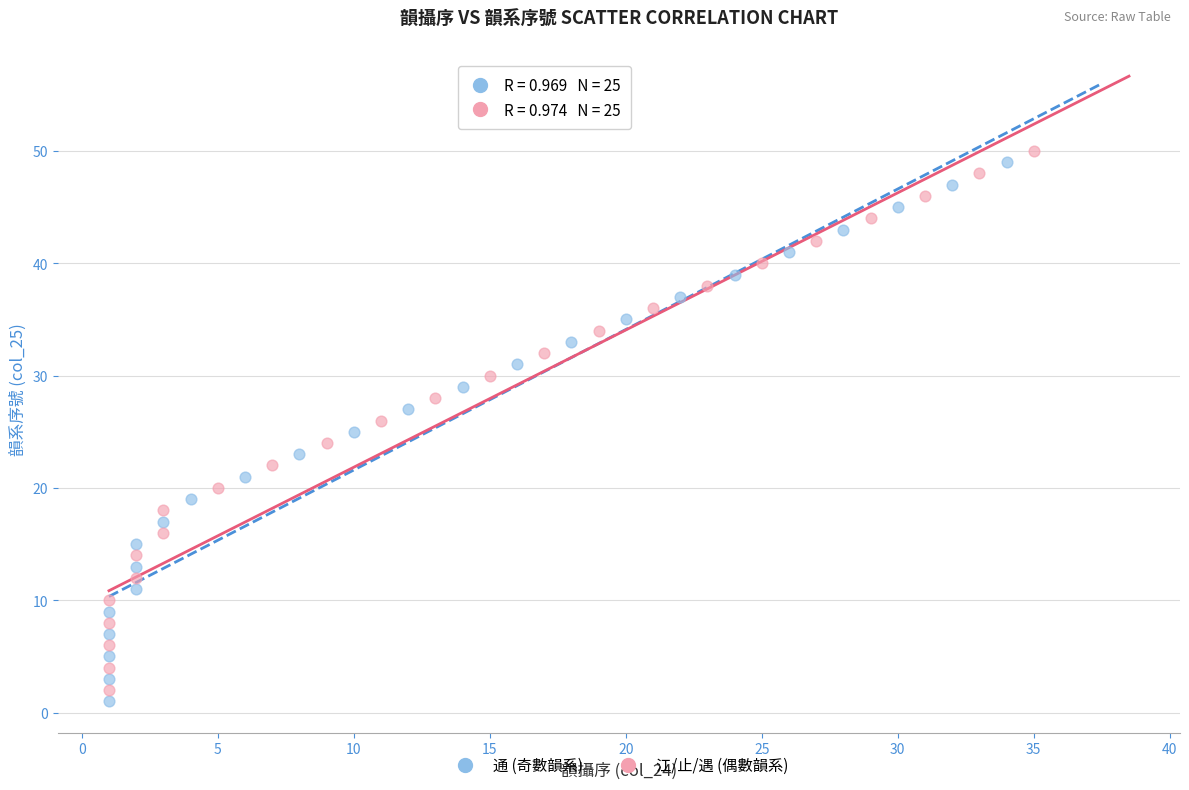

Which series contains the highest Y value?

江/止/遇 (偶數韻系)